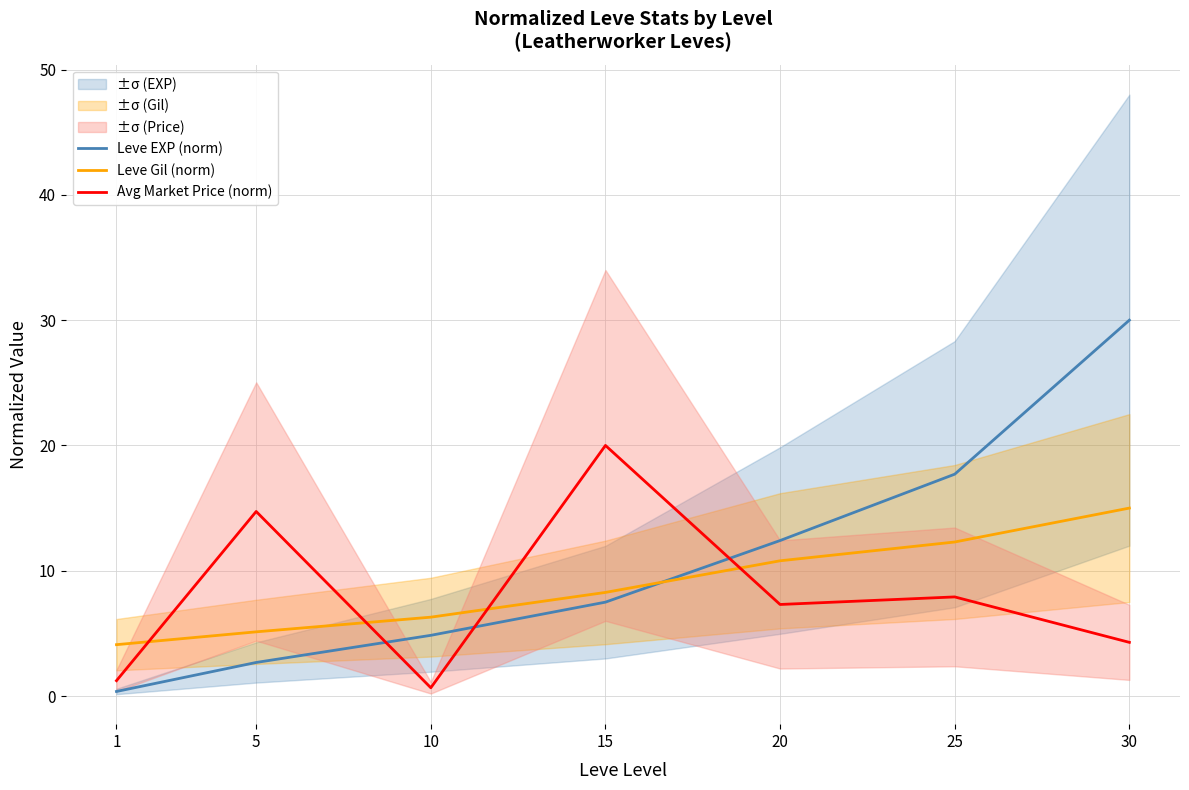

Does the chart display data point markers on the line(s)?

No